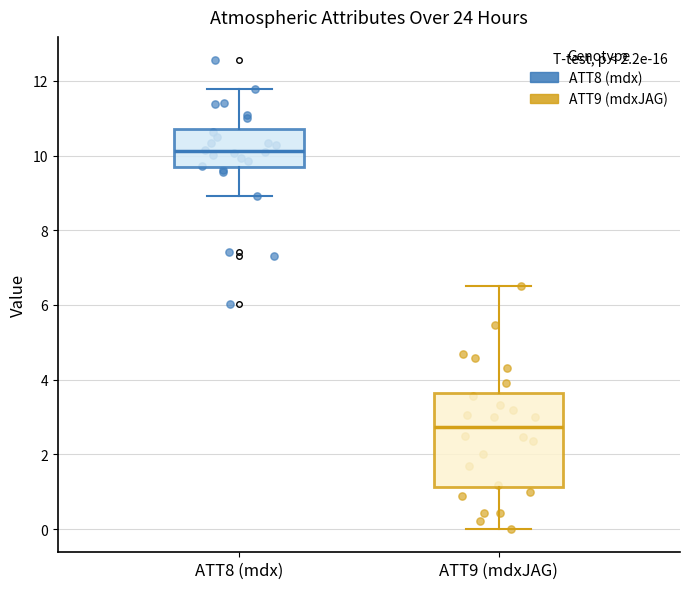

Which box has the lowest median line?

ATT9 (mdxJAG)